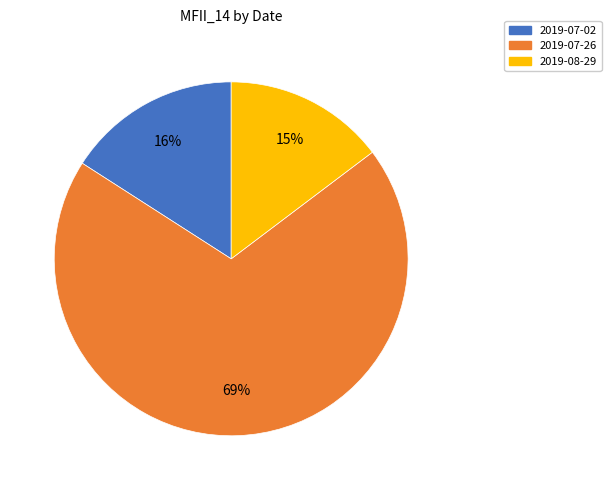

Between 2019-07-02 and 2019-08-29, which is larger?

2019-07-02